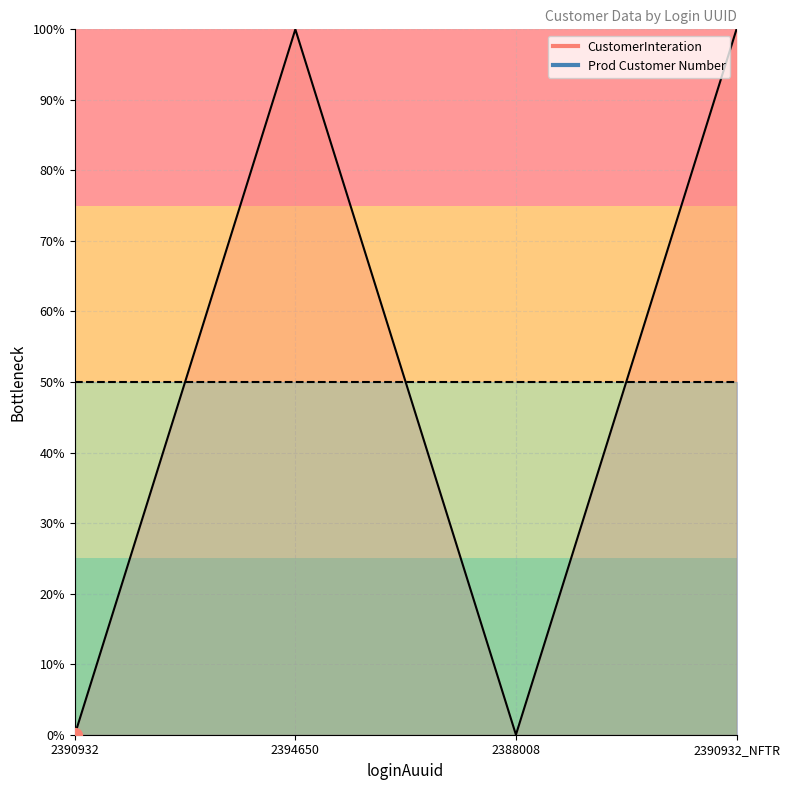

Rank the categories by value from lowest to highest.

2390932, 2388008, 2394650, 2390932_NFTR